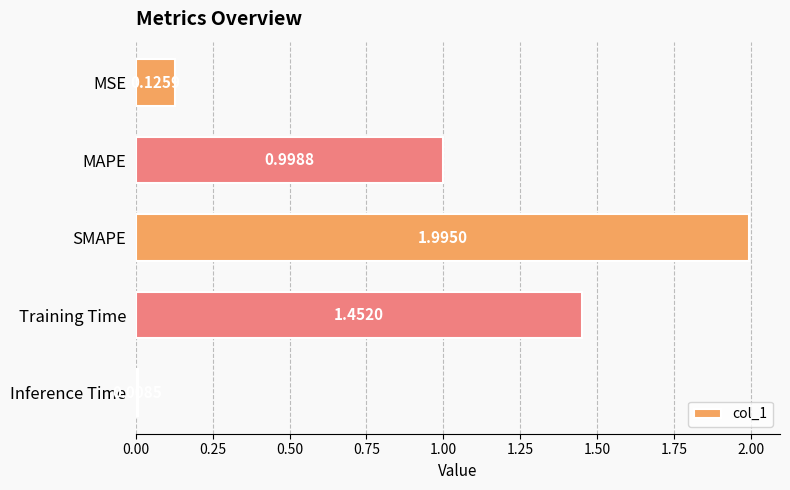

What is the change in value from MSE to MAPE?

+0.9